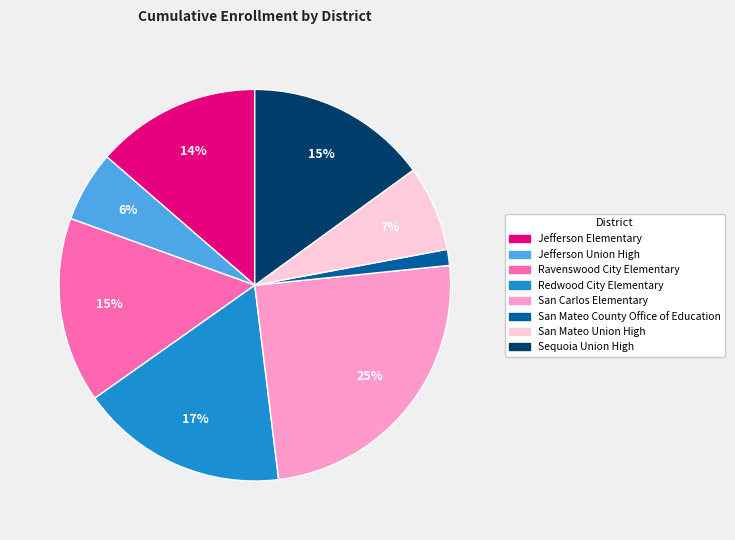

Does any single category account for the majority?

No